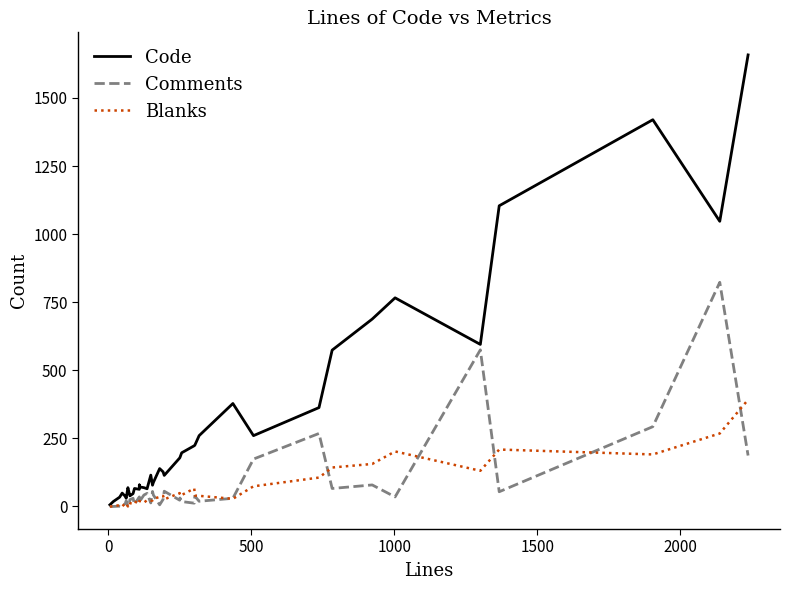

How many lines are shown in the chart?

3